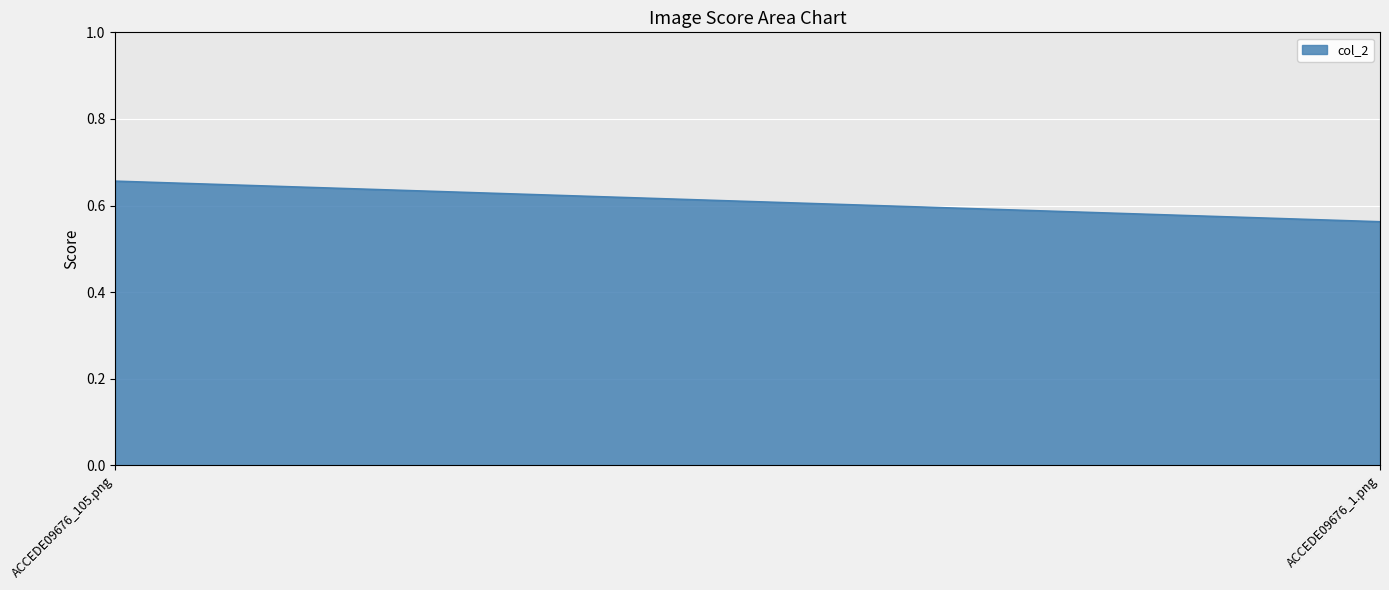

What is the sum of the values at ACCEDE09676_1.png and ACCEDE09676_105.png?

1.2